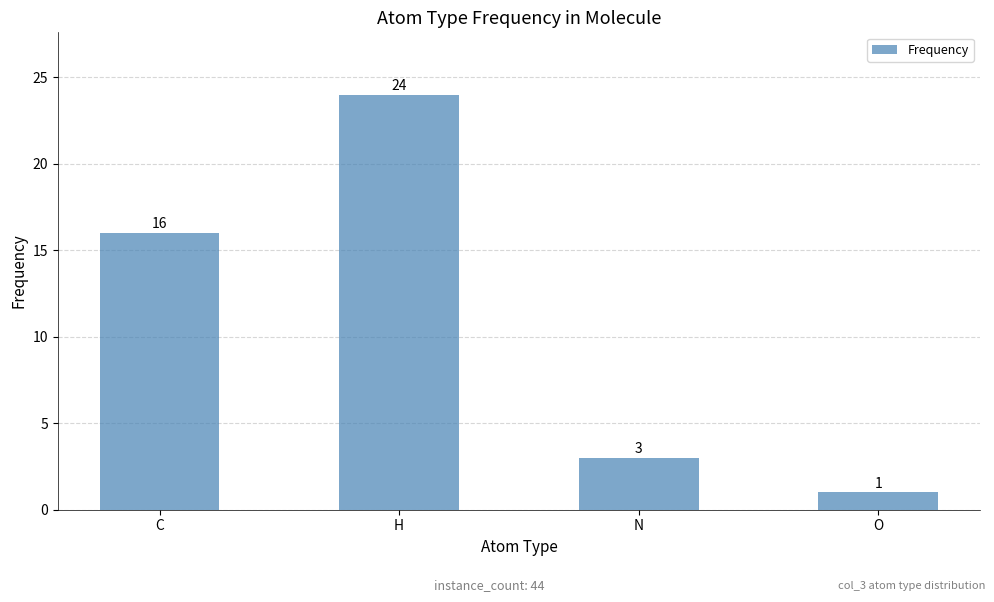

How many data points are less than 16?

2